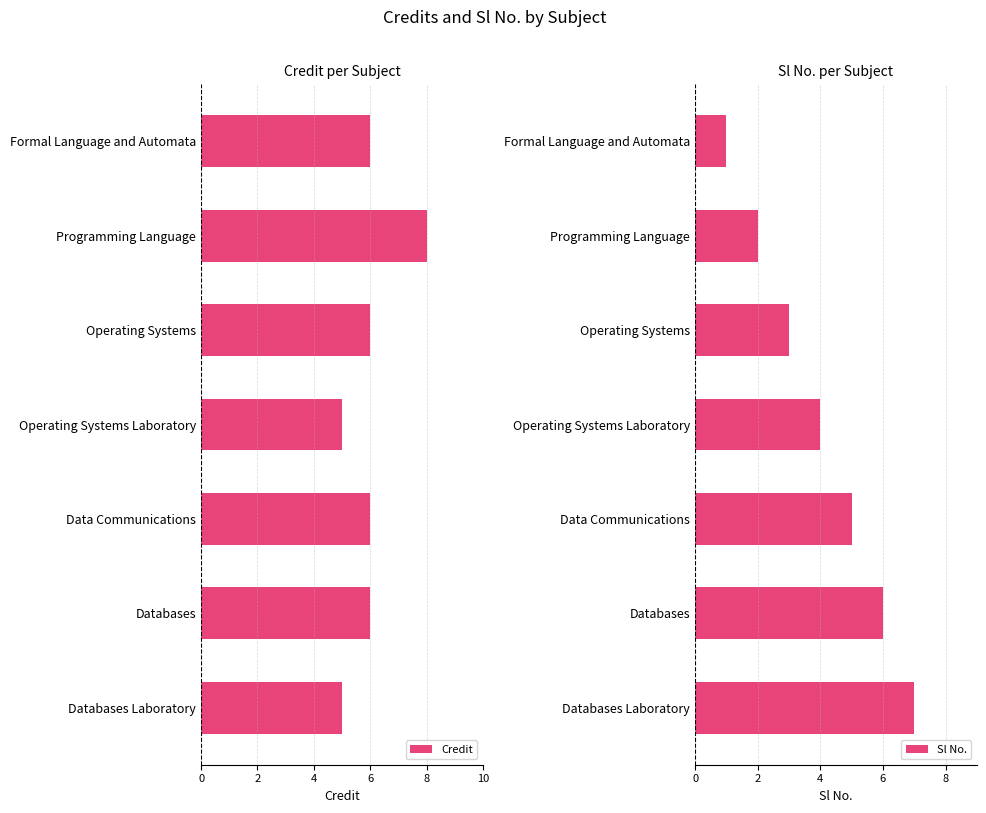

Which series has the widest spread of values?

Sl No.